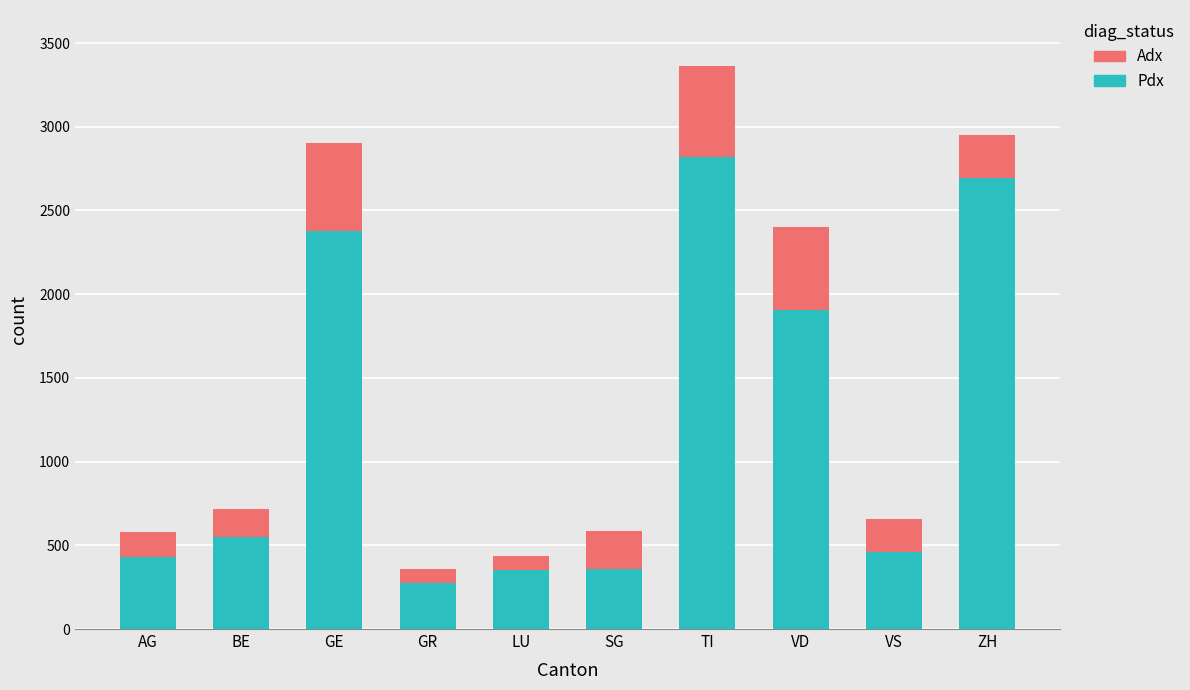

Where is Pdx nearest to the value 1546?

VD